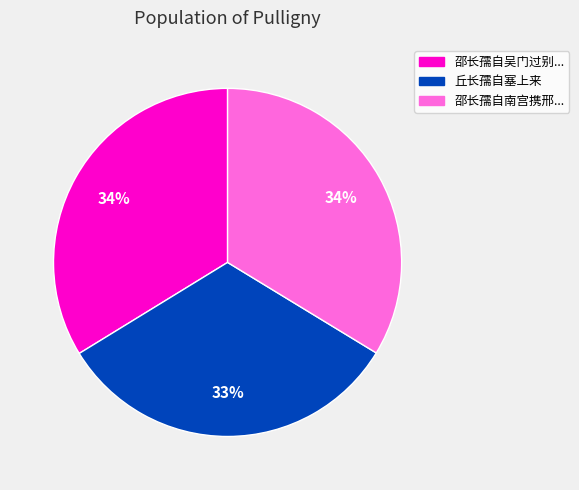

To the nearest percent, what is the combined percentage of 丘长孺自塞上来 and 邵长孺自南宫携邢...?

66%